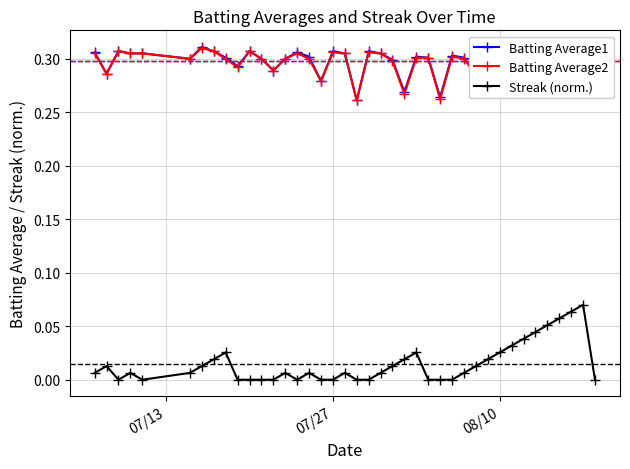

Which series has the largest range (max minus min)?

Streak (norm.)